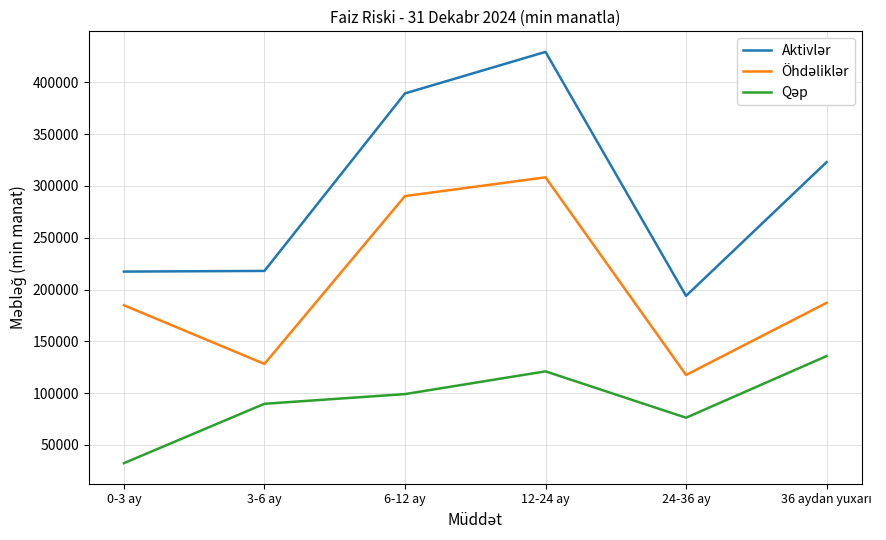

What is the total value across all series at 6-12 ay?

778696.6